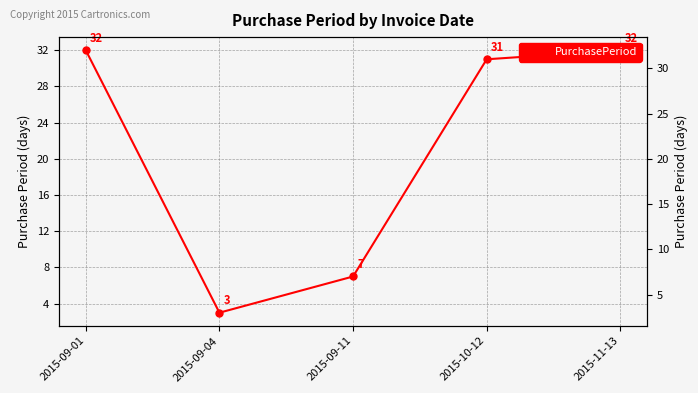

Read the value at 2015-10-12, to the nearest 10.

30